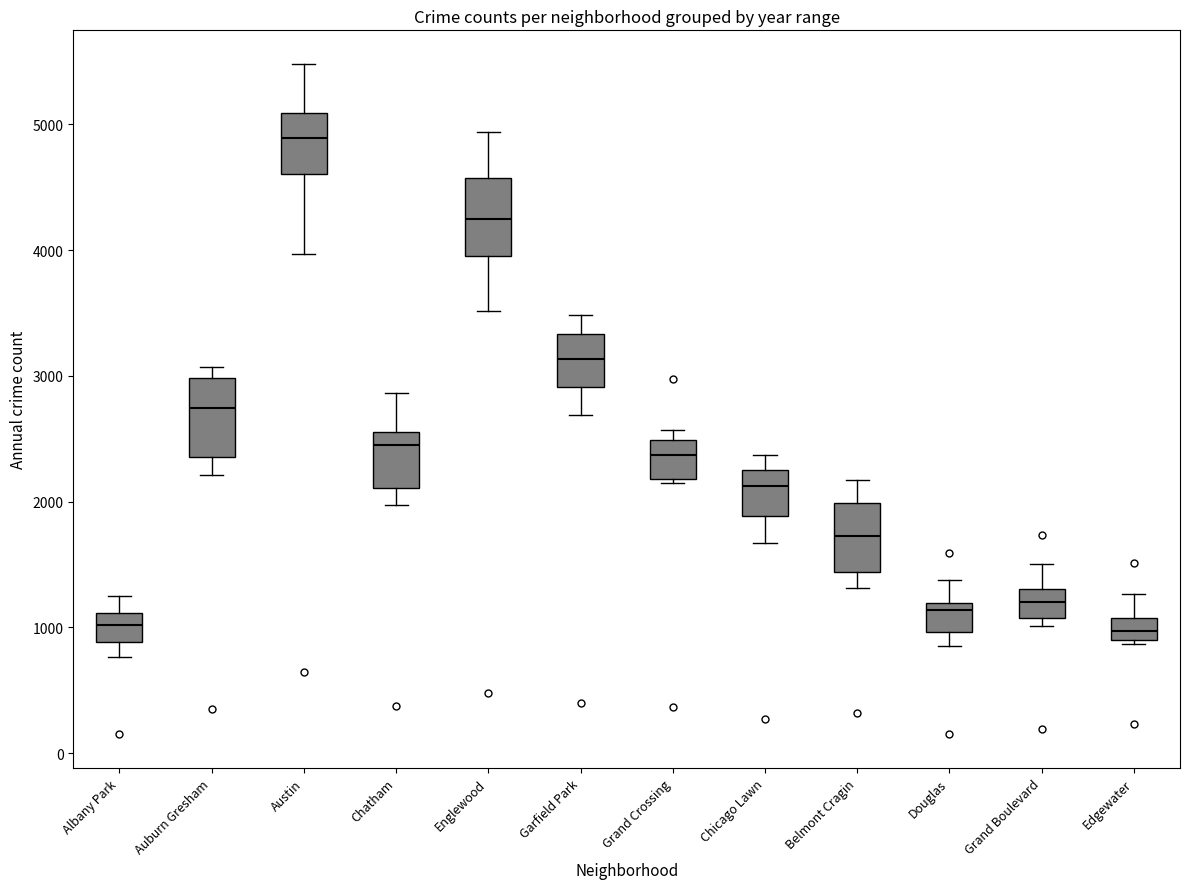

Where is the lower edge of the box for Belmont Cragin on the y-axis? The values are not printed on the chart, so give them approximately, as read against the axis.

1400